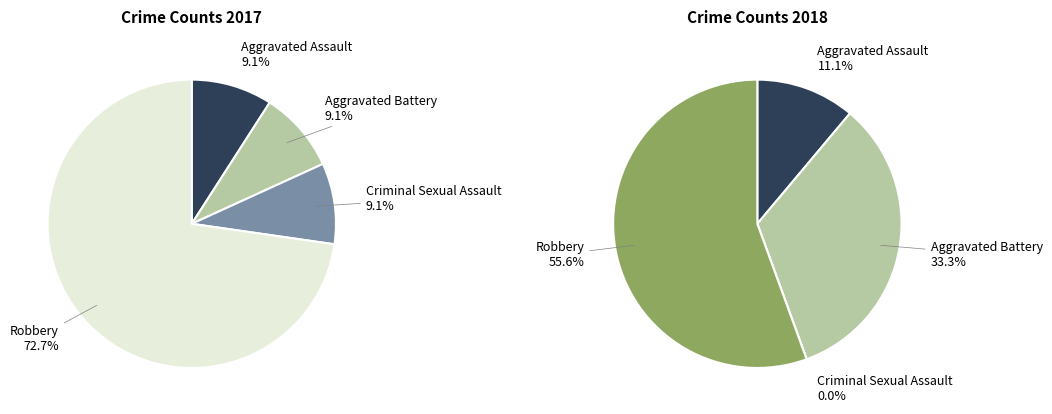

To the nearest percent, what is the average slice percentage?

25%